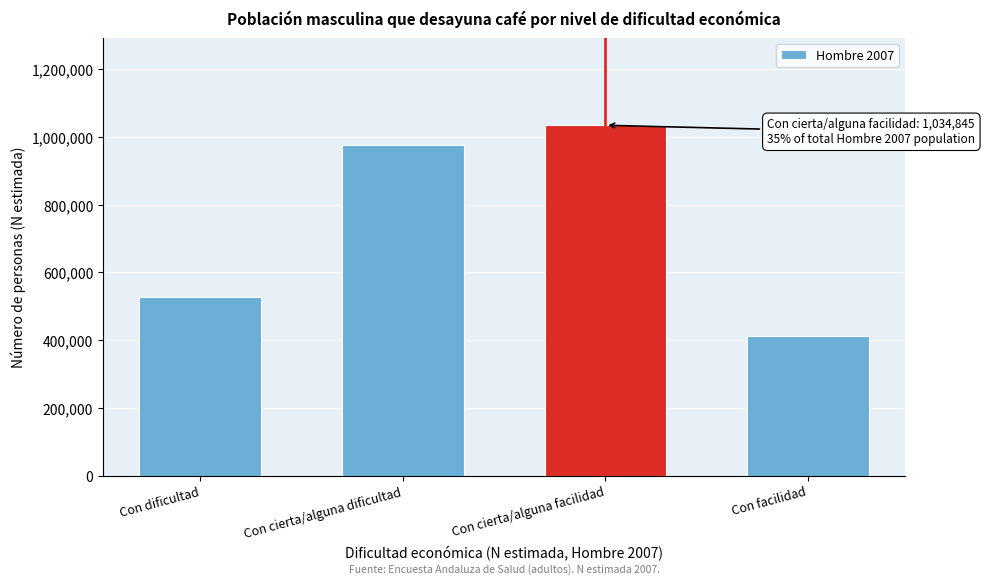

Reading left to right, transcribe all the data shown in this chart.

Con dificultad=528282	Con cierta/alguna dificultad=976029	Con cierta/alguna facilidad=1034845	Con facilidad=411346